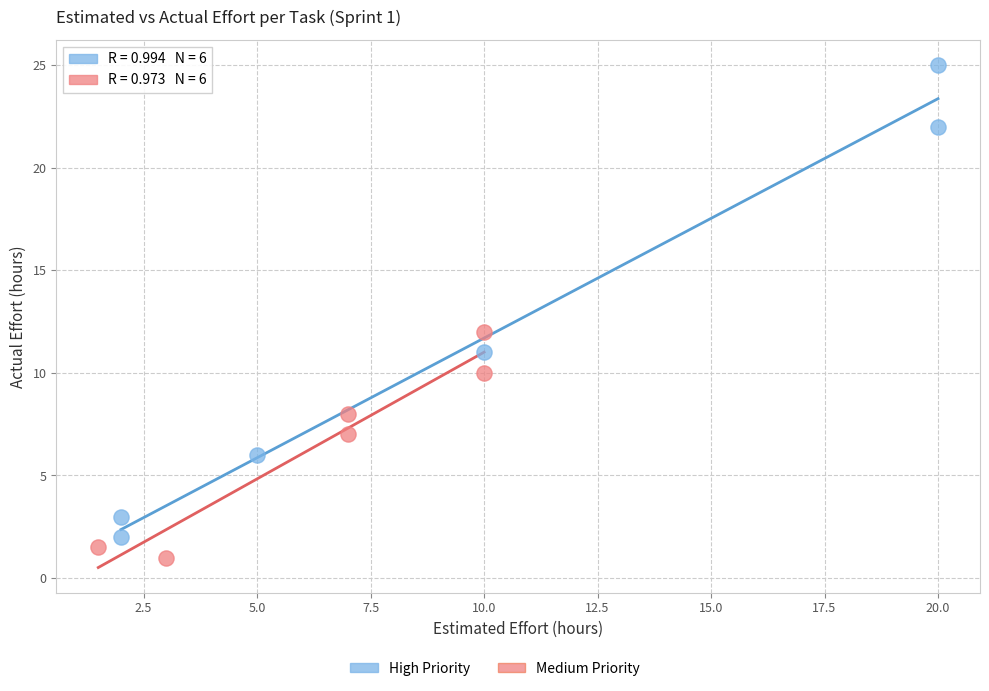

Which series contains the highest Y value?

High Priority